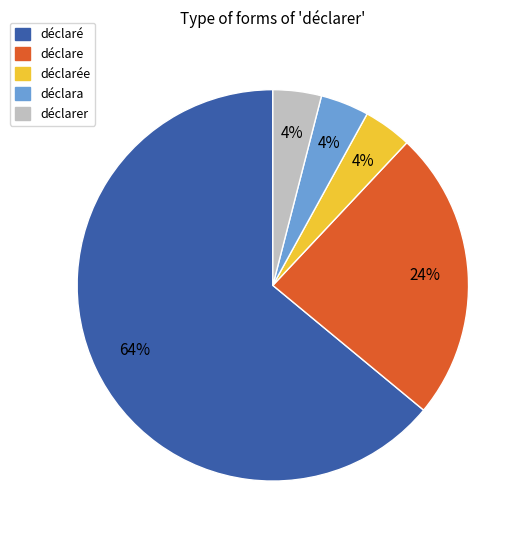

To the nearest percent, what percentage of the pie is déclara?

4%